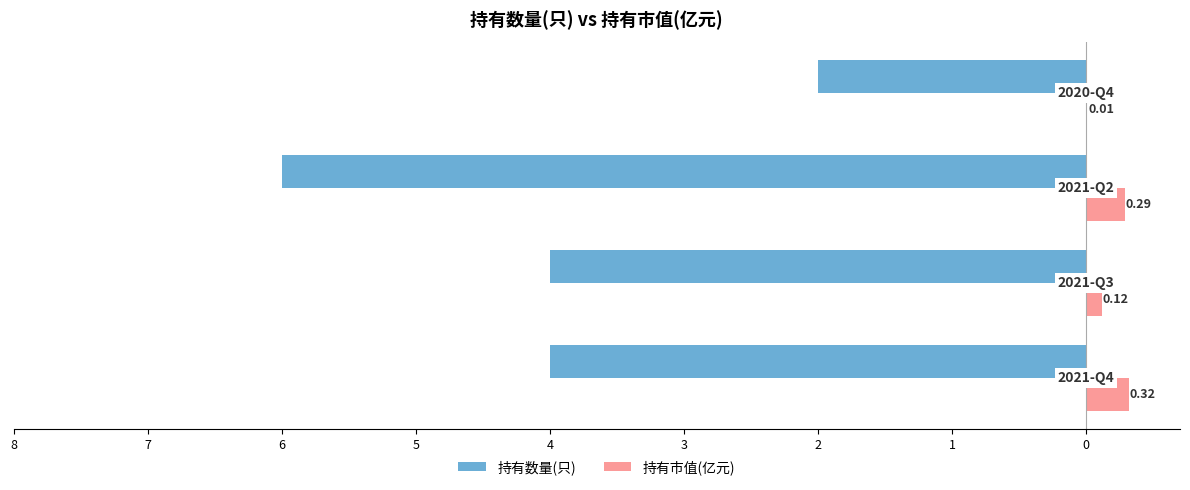

What are all the series names shown in the legend?

持有数量(只), 持有市值(亿元)